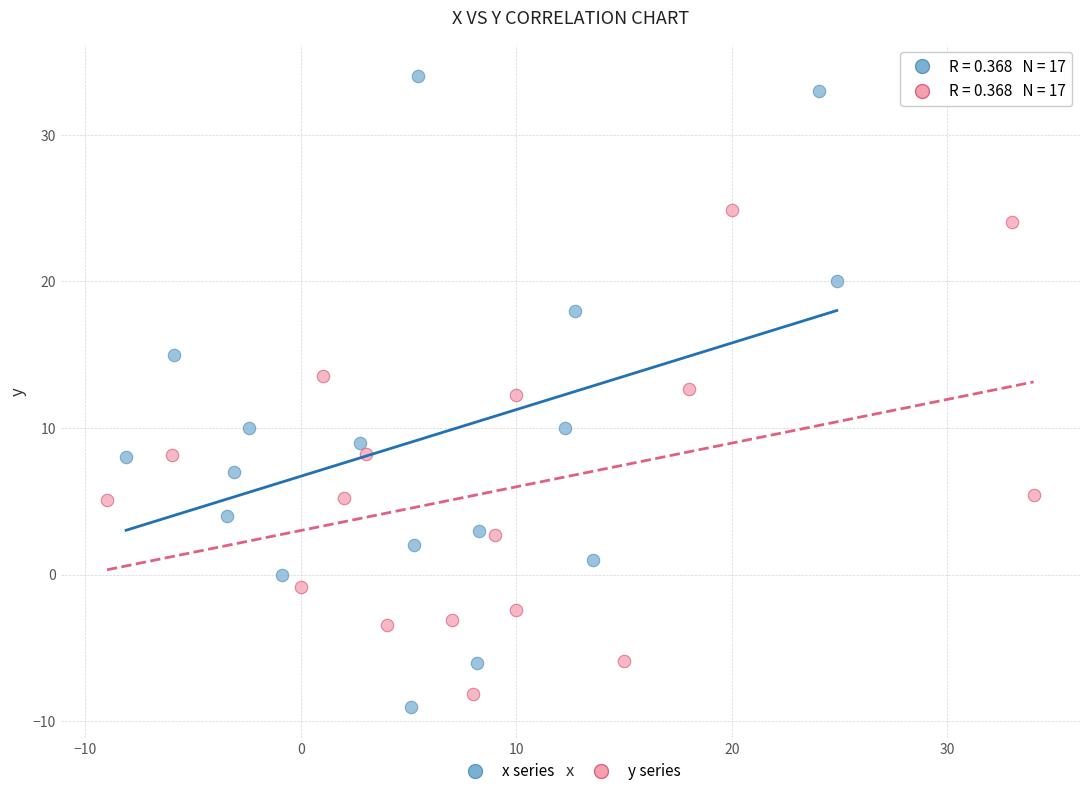

Which series contains the highest Y value?

x series